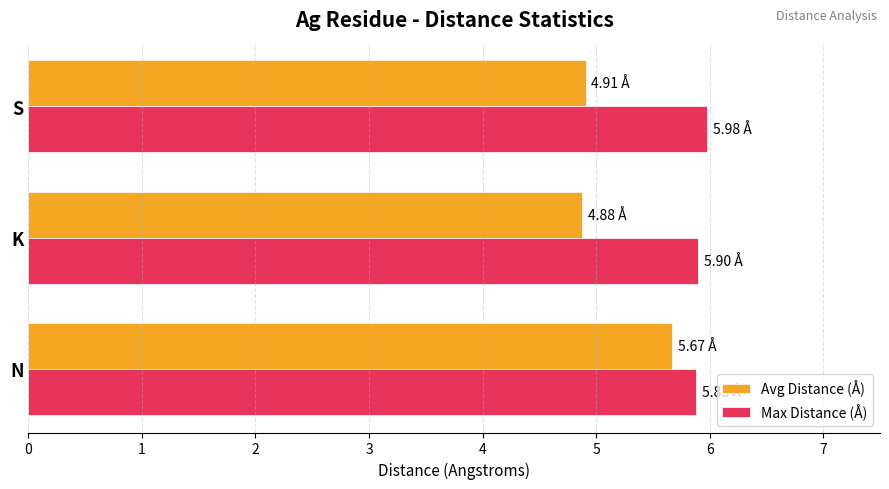

List the series in order of their overall mean, highest first.

Max Distance (Å), Avg Distance (Å)